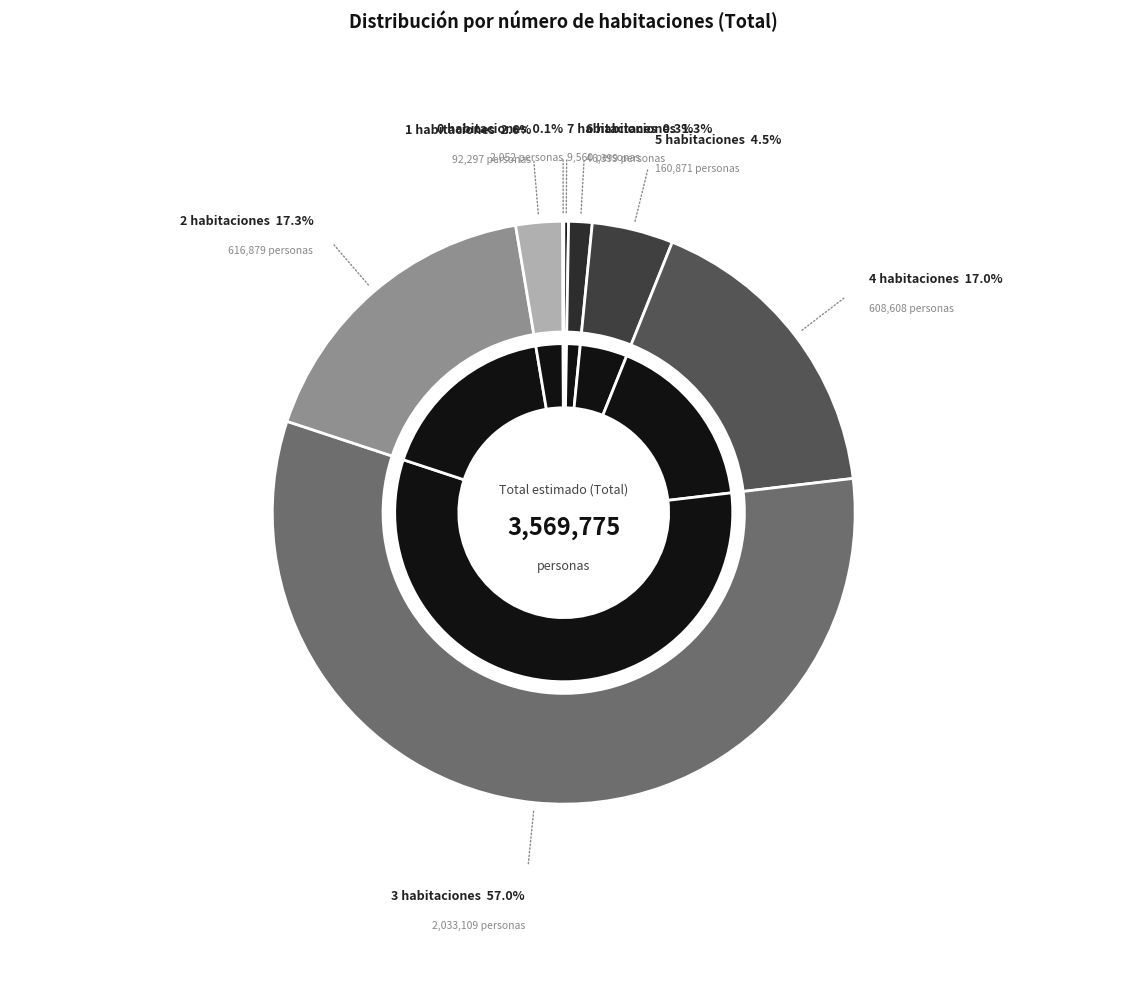

True or false: 7 accounts for 0% of the total.

True